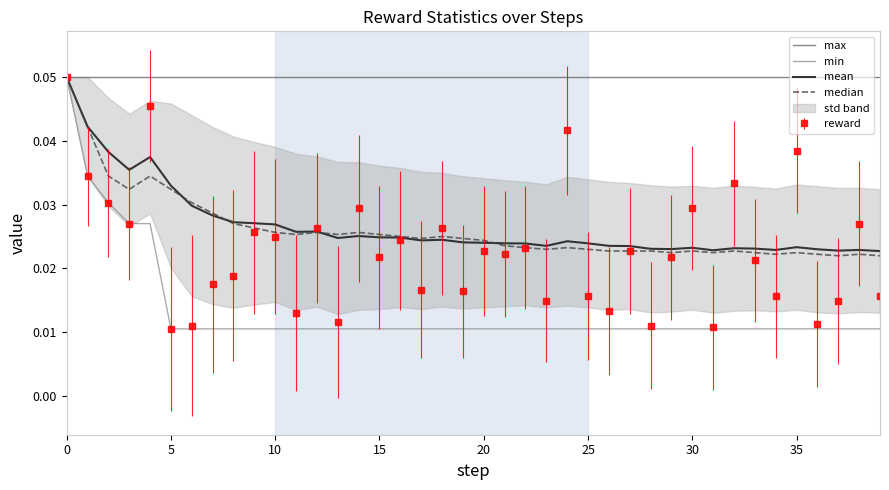

Which series has the largest range (max minus min)?

min